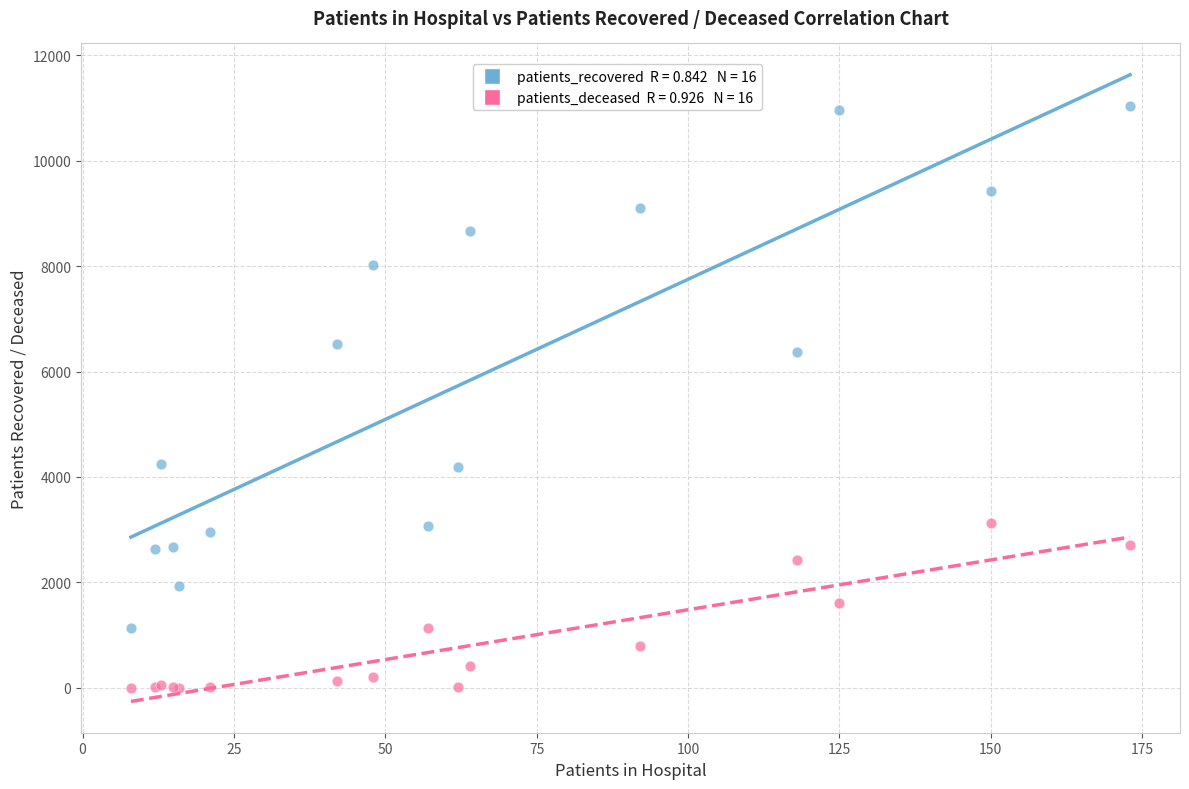

Across all series, what Y value is closest to 5521?

6378